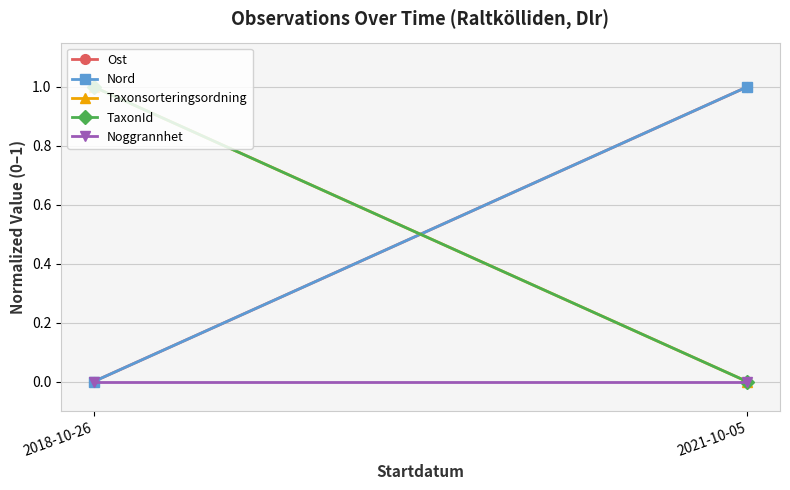

Rank the categories by Taxonsorteringsordning value from highest to lowest.

2018-10-26, 2021-10-05